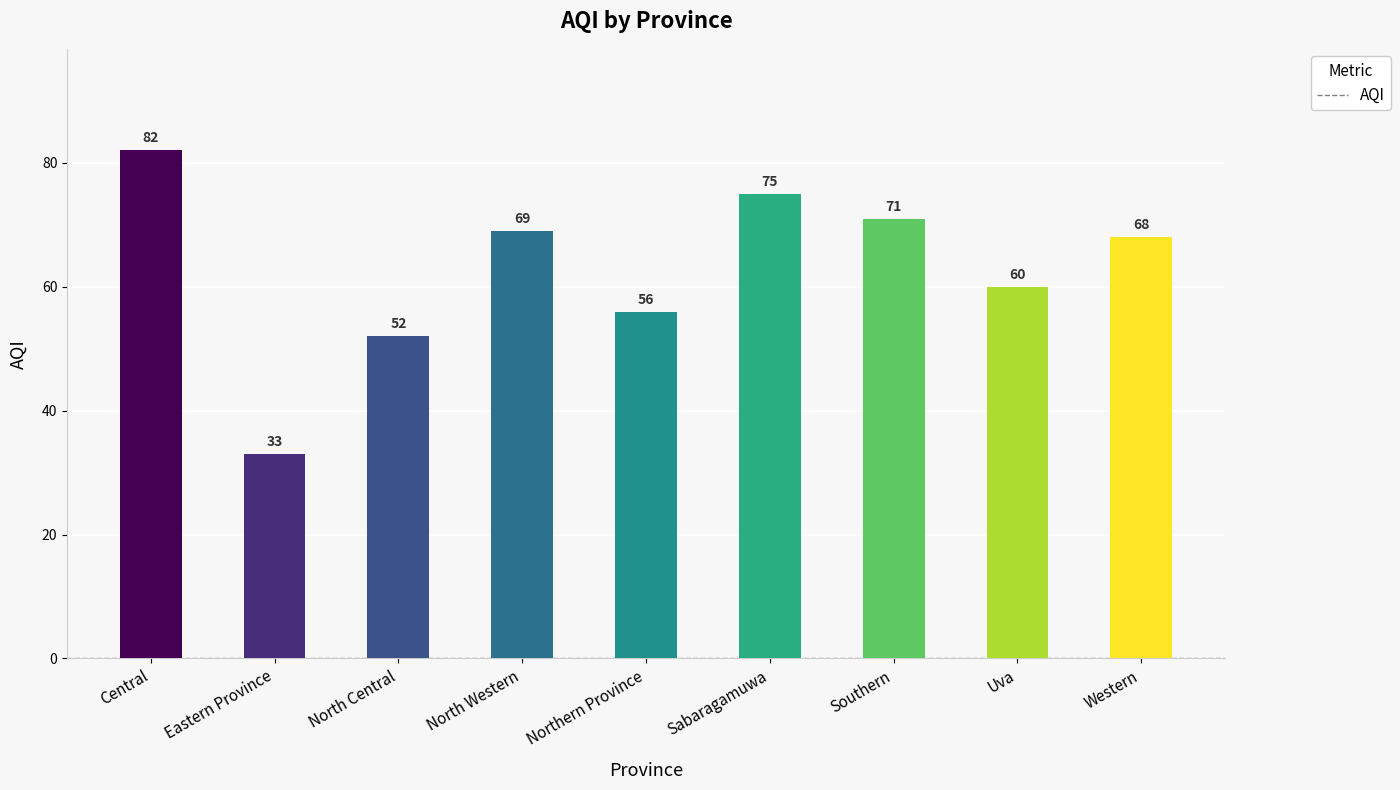

Rank the categories by value from highest to lowest.

Central, Sabaragamuwa, Southern, North Western, Western, Uva, Northern Province, North Central, Eastern Province